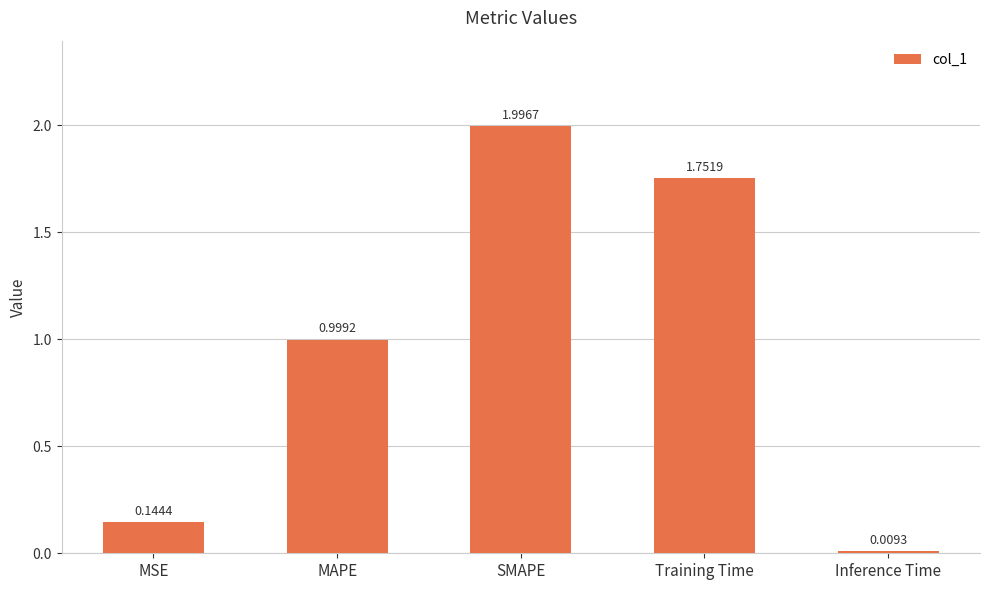

What is the difference between the maximum and minimum values?

2.0